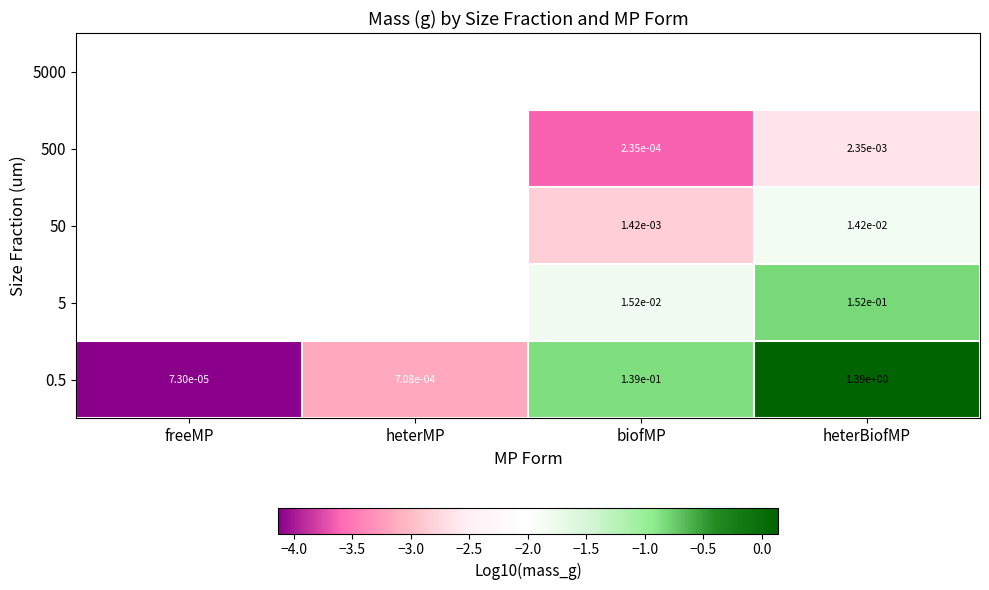

True or false: 0.5 has a value of 0.0 at freeMP.

True